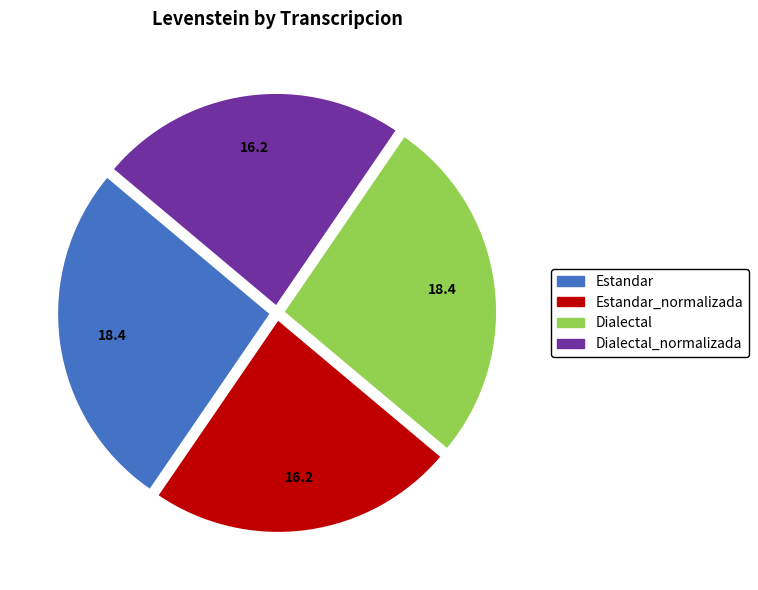

Does any single category account for the majority?

No